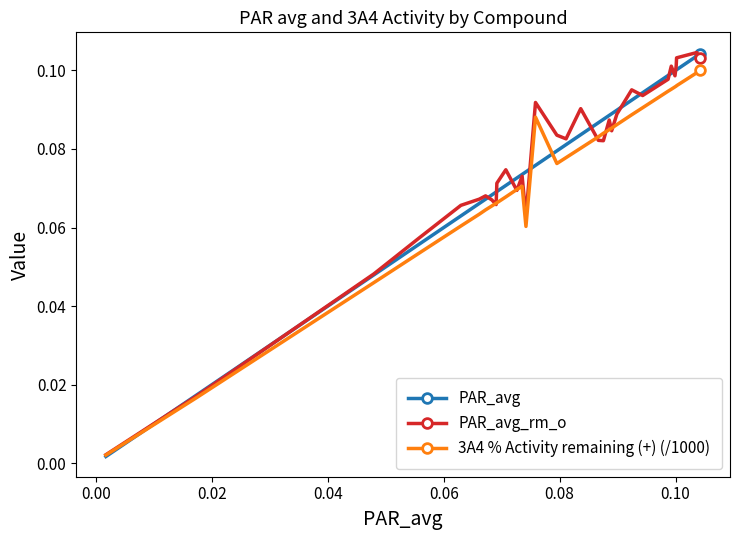

True or false: PAR_avg_rm_o has more than 1 points higher than both neighbors.

True